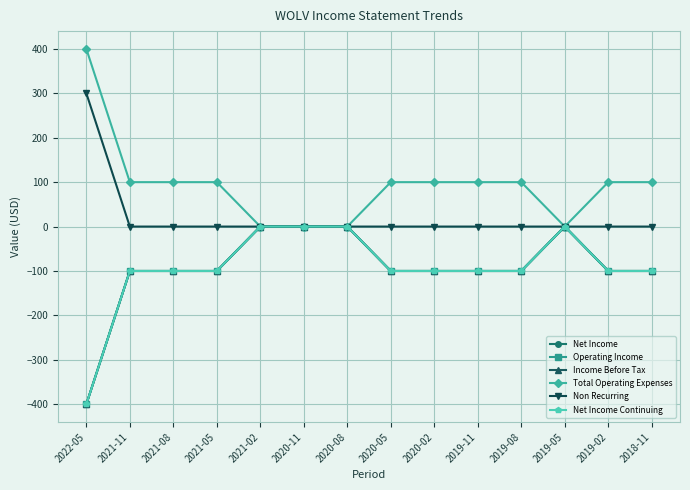

What position from the right is 2020-11?

9